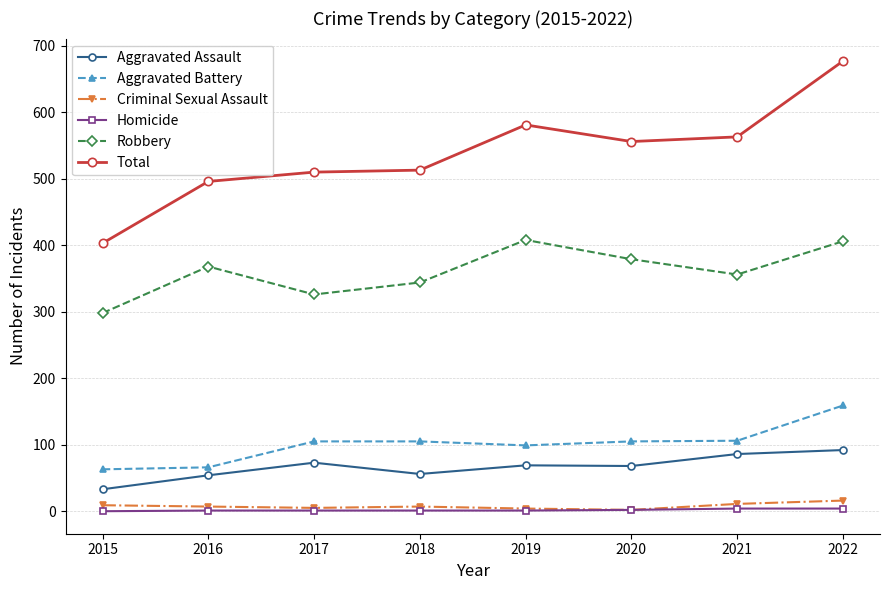

Rank the series by their maximum value, from lowest to highest.

Homicide, Criminal Sexual Assault, Aggravated Assault, Aggravated Battery, Robbery, Total